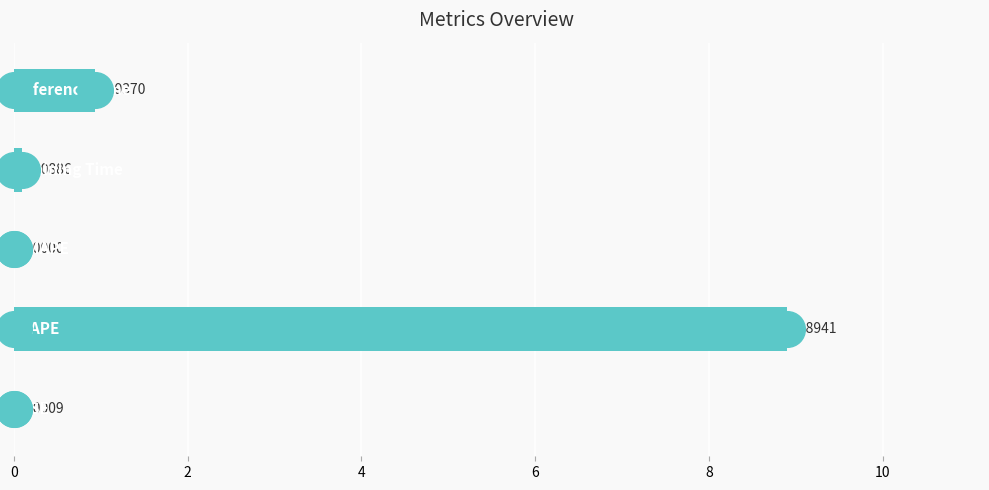

Between 4 and 6, which is larger?

6